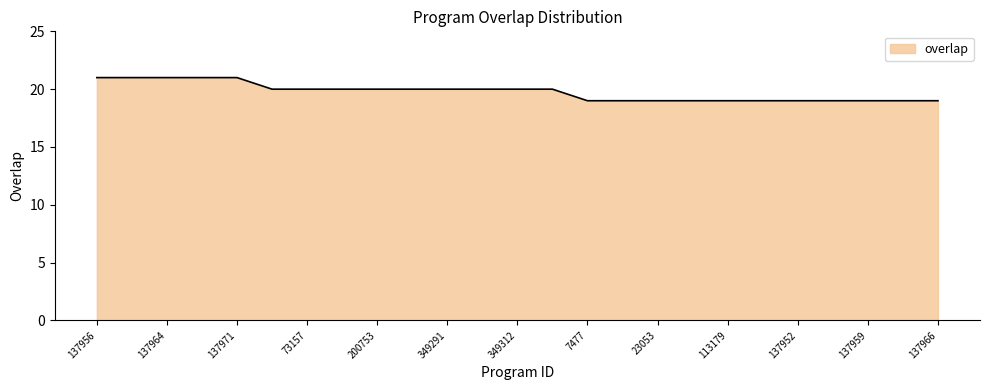

What is the greatest value displayed?

21